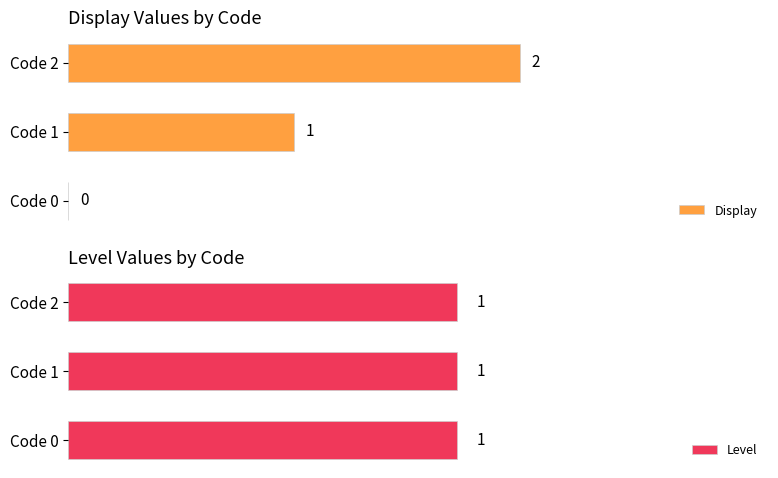

Between Code 0 and Code 1, which is larger?

Code 1